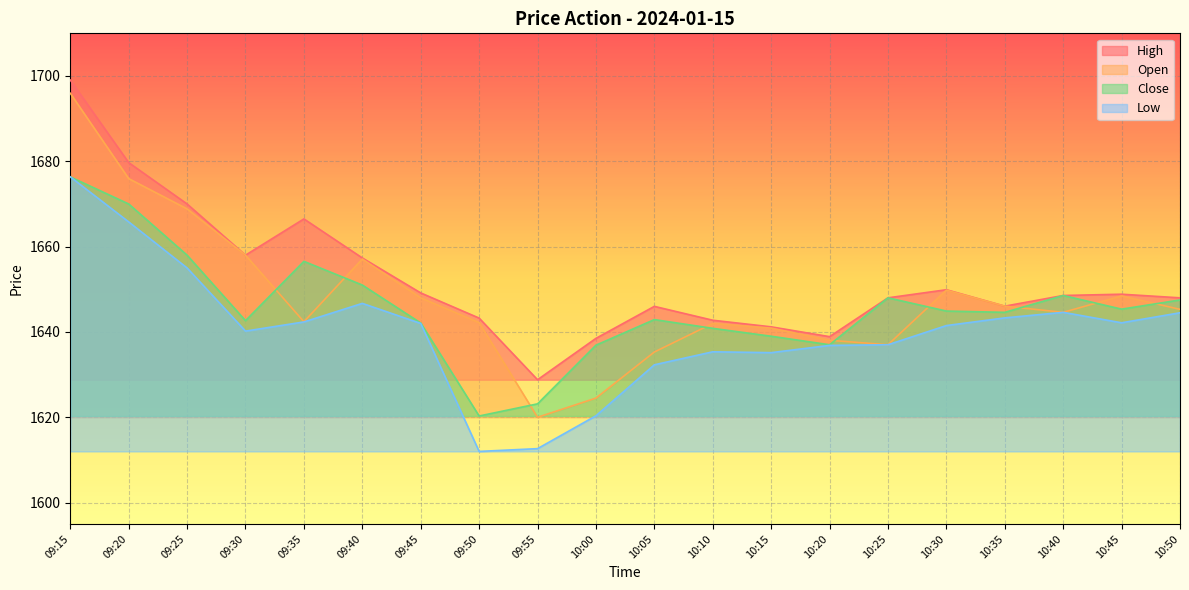

In Low, how many points are lower than both neighbors (excluding endpoints)?

4